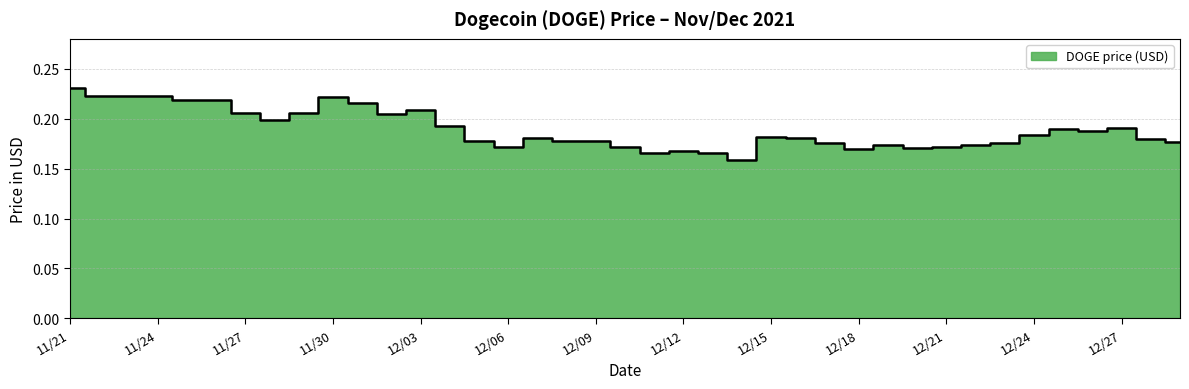

What is the sum of all values?

7.4